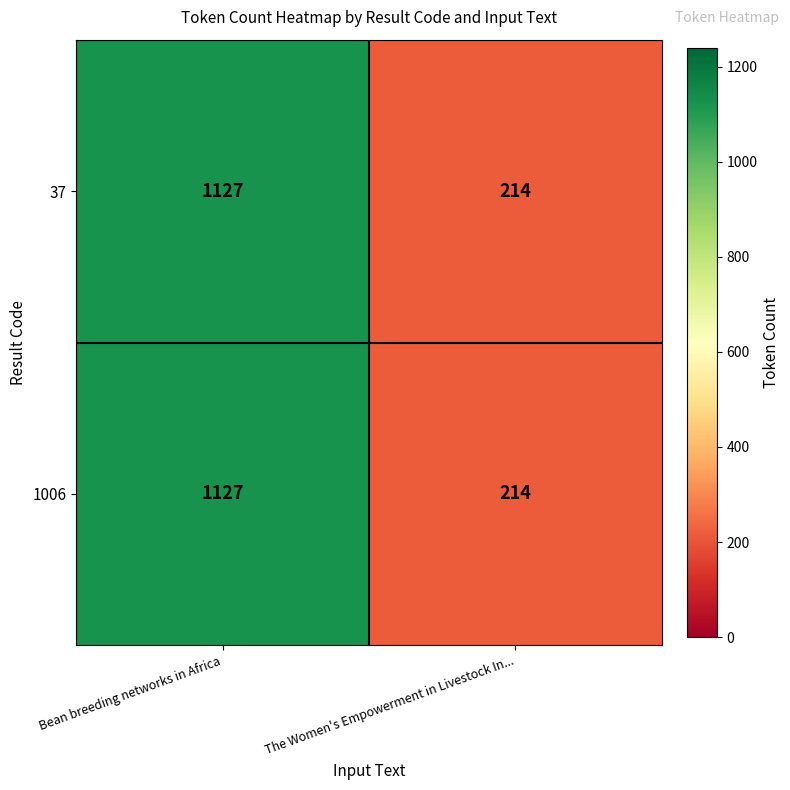

What is the sum of the 1006 values at The Women's Empowerment in Livestock In... and Bean breeding networks in Africa?

1341